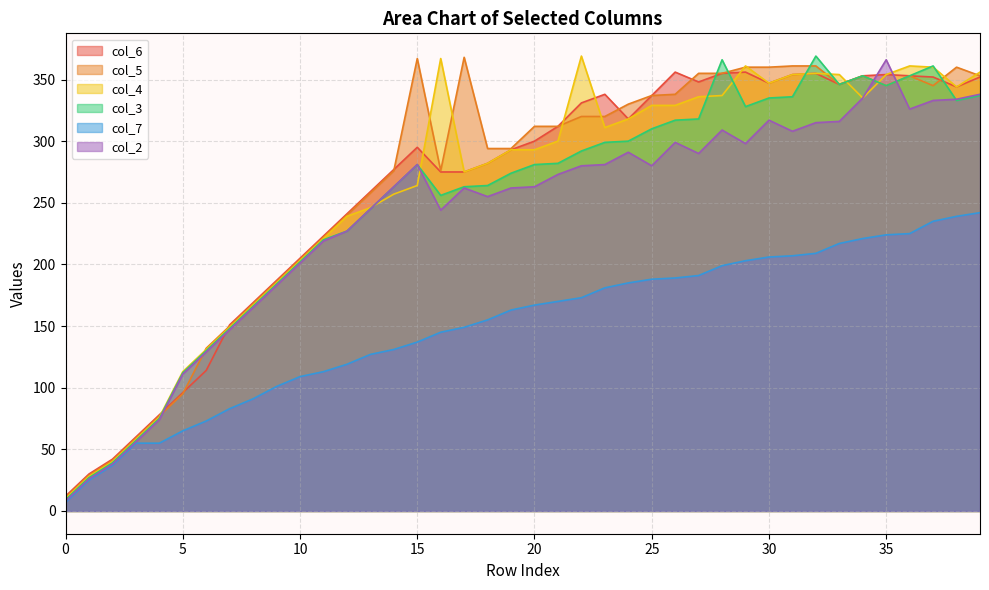

What is the approximate value of col_2 at 16?

244